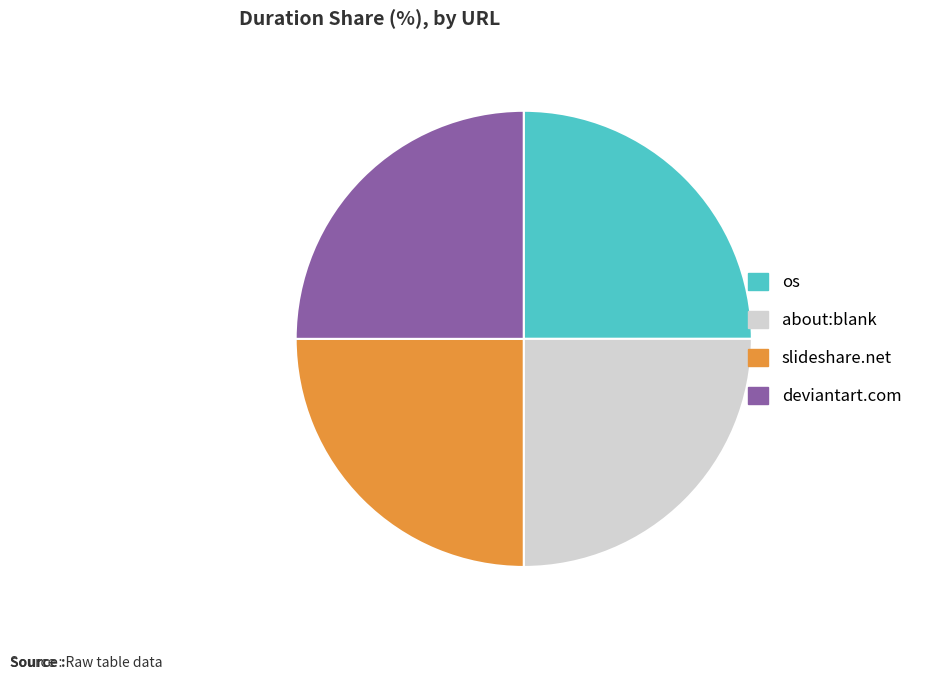

True or false: os accounts for 36% of the total.

False